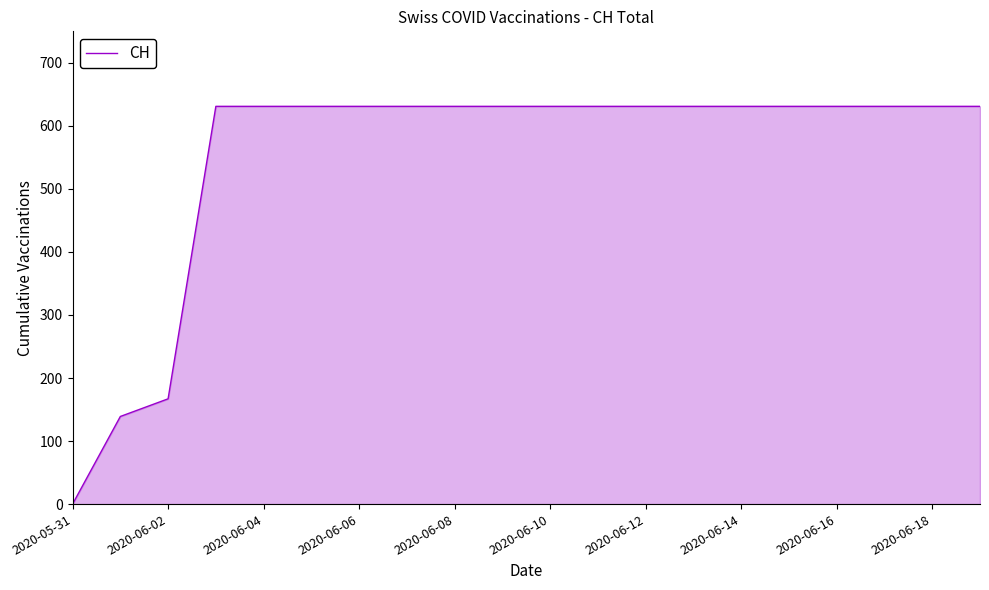

What is the maximum value shown in the chart?

631